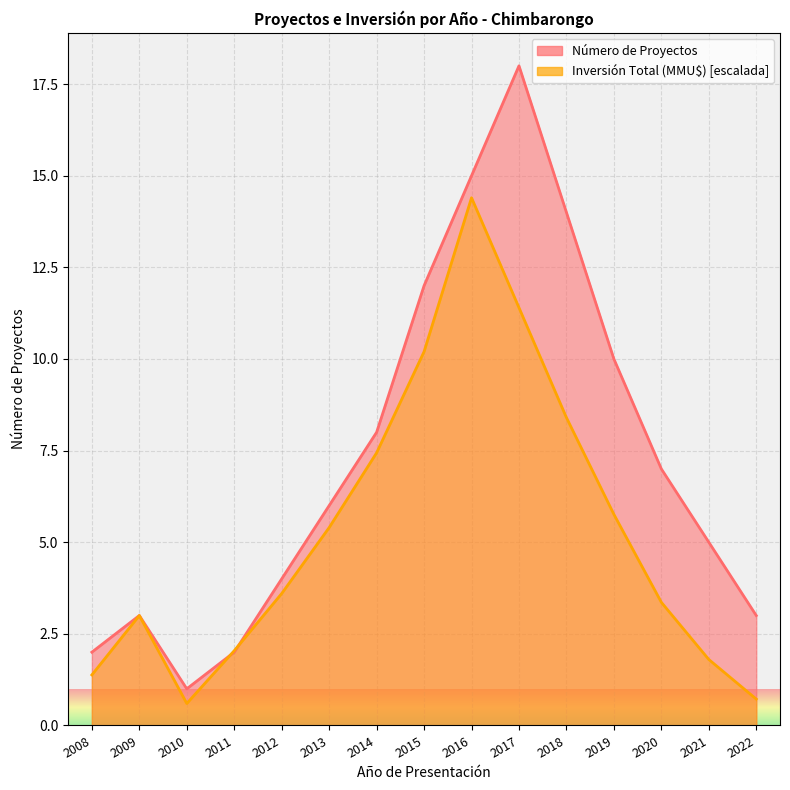

At which label is Inversión Total (MMU$) closest to 7?

2014